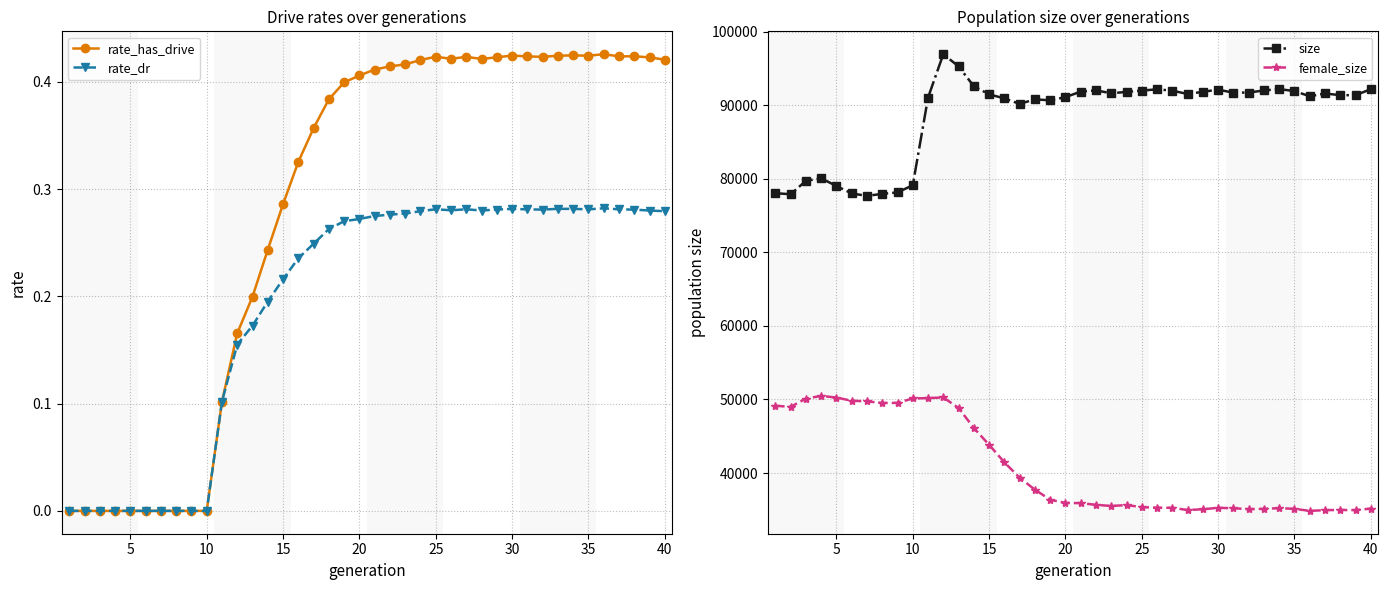

What is the highest value of the female_size series?

50485